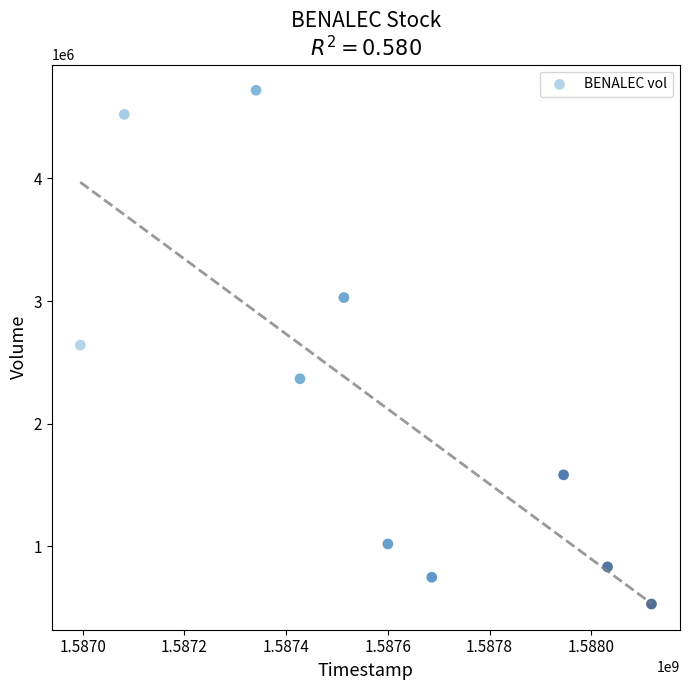

What is the range of X values (max minus min)?

1123200